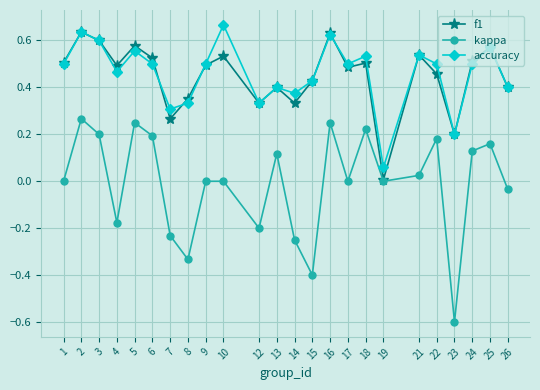

Which category has the lowest value in the kappa series?

23